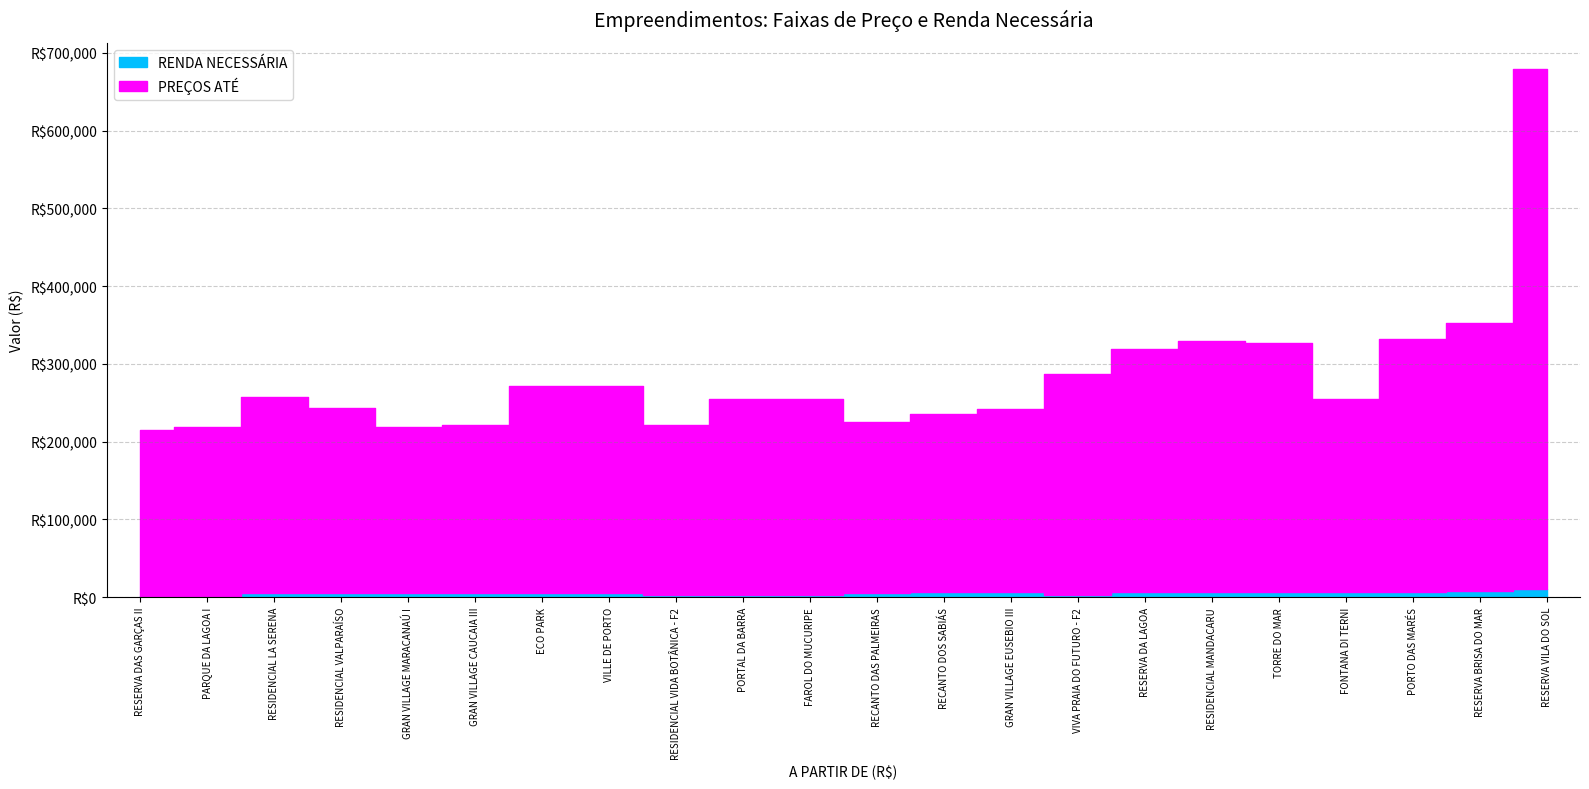

What is the approximate value of PREÇOS ATÉ at RESERVA DA LAGOA?

318990.0